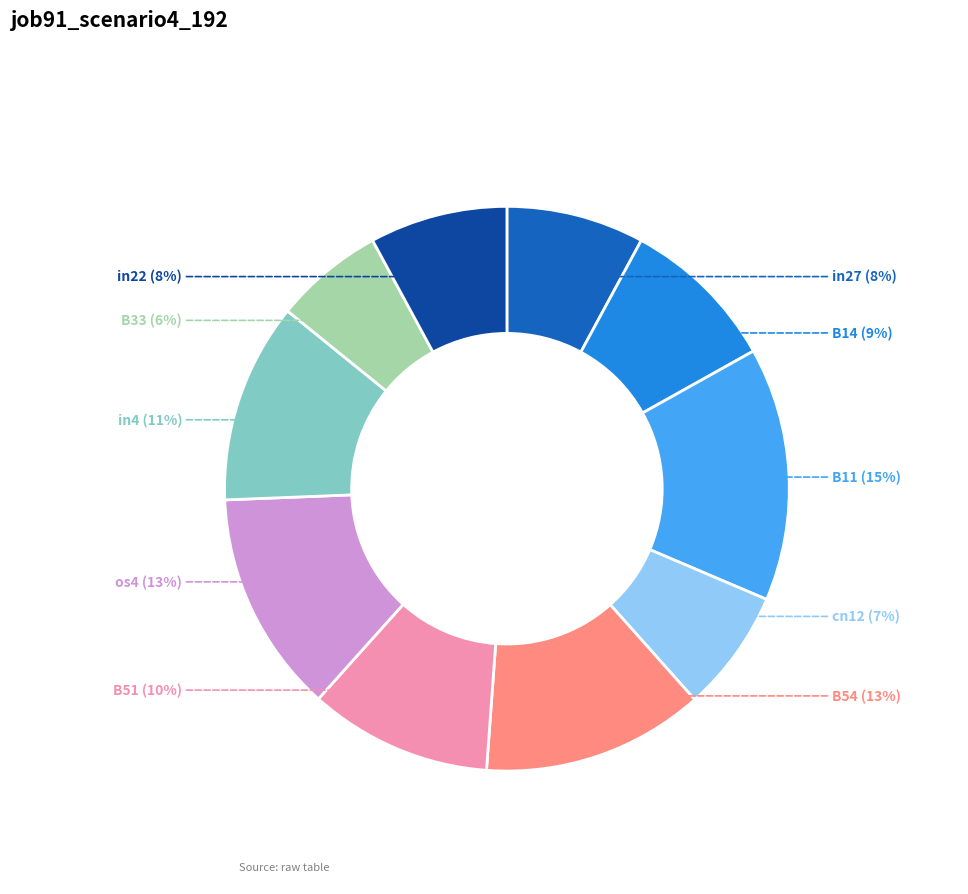

To the nearest percent, what is the combined percentage of cn12 and B11?

22%